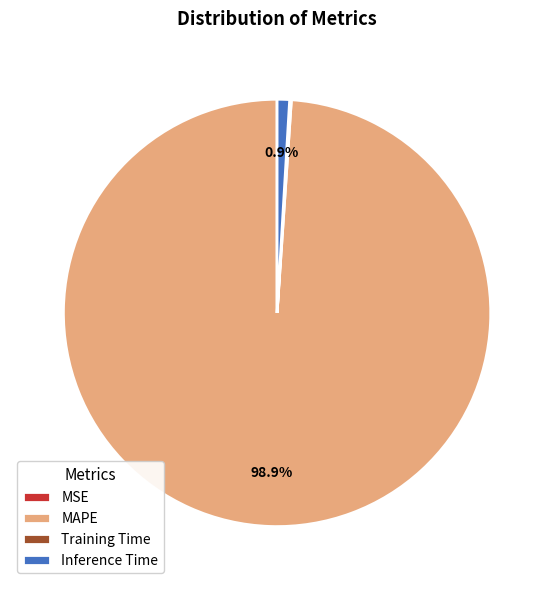

What is the largest slice in the pie chart?

MAPE